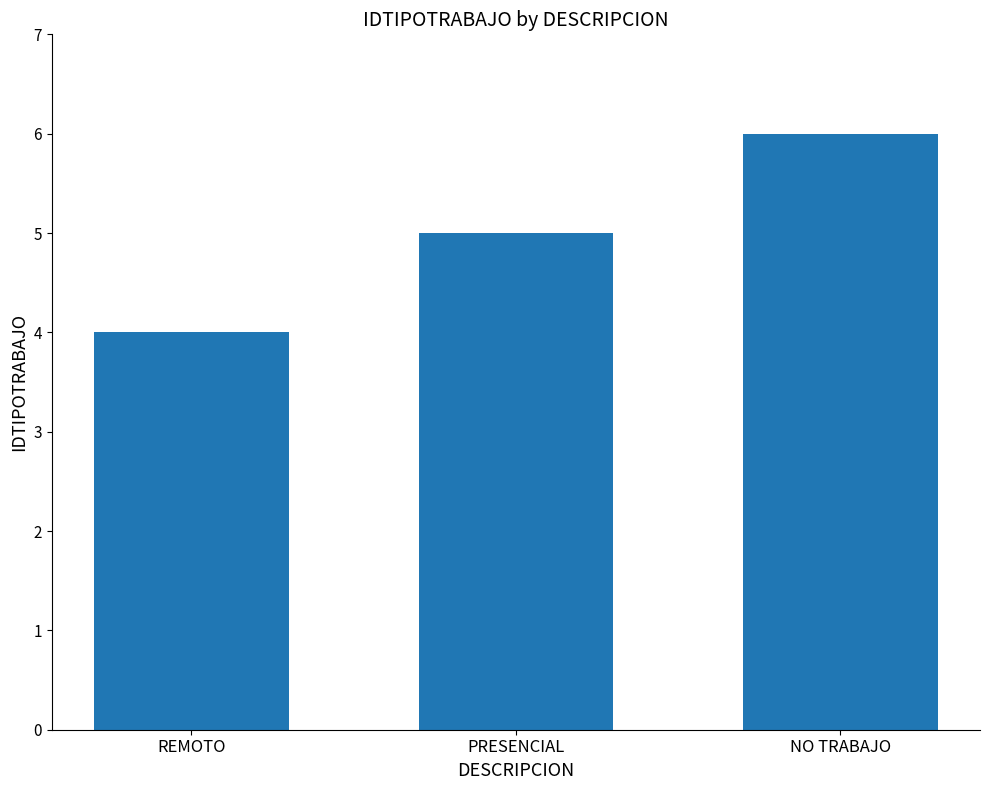

What is the difference between the maximum and minimum values?

2